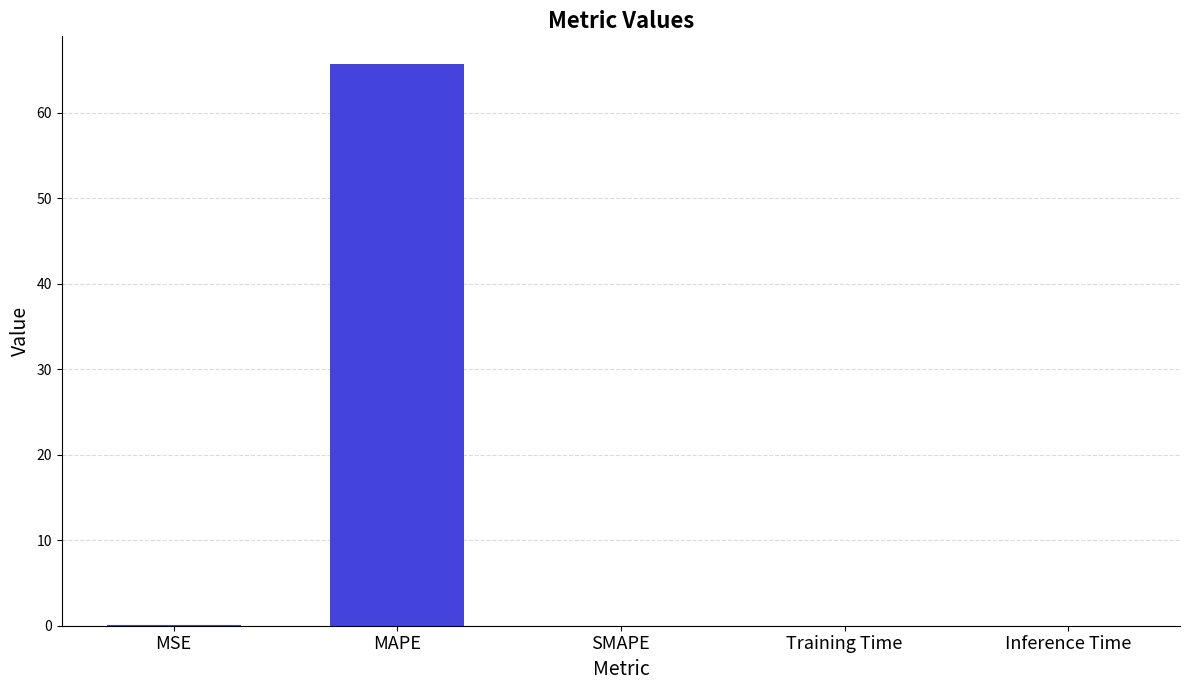

True or false: the data shows 0.0 at Inference Time.

True